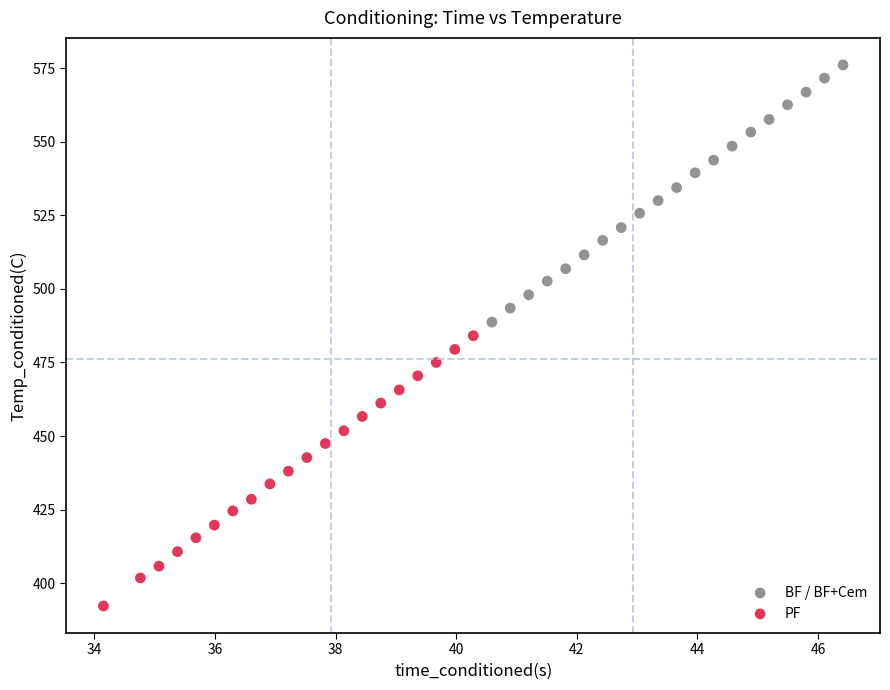

Which series contains the lowest Y value?

PF